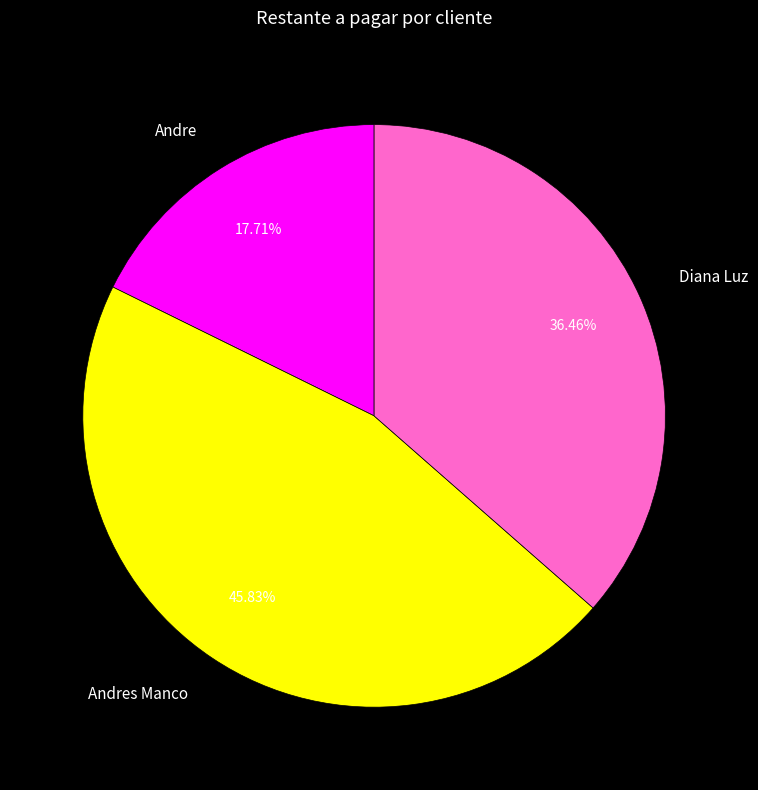

Is there a majority slice in this chart?

No